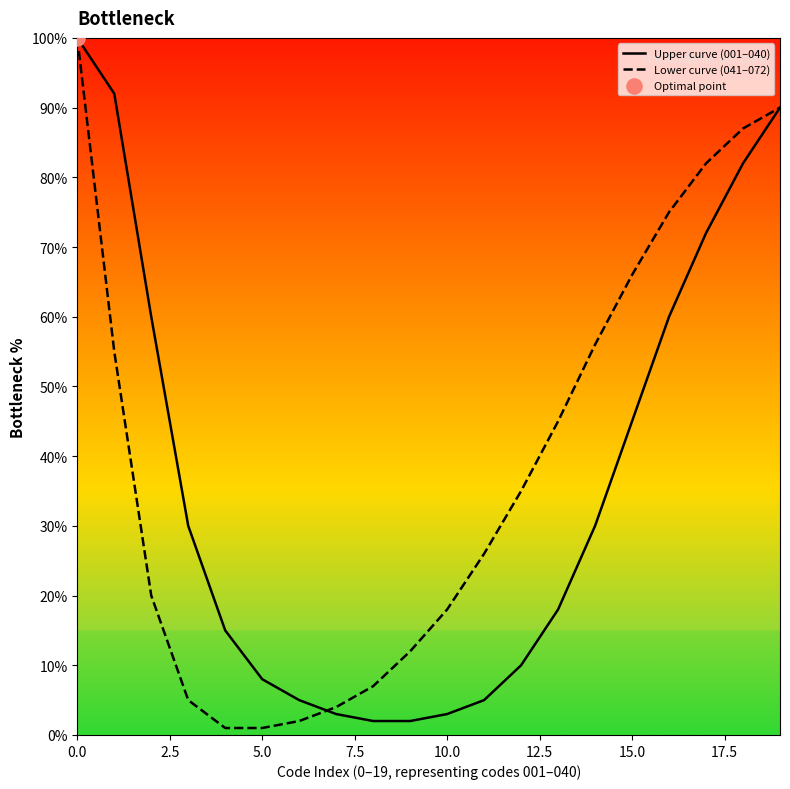

At how many categories does at least one series exceed 77?

5